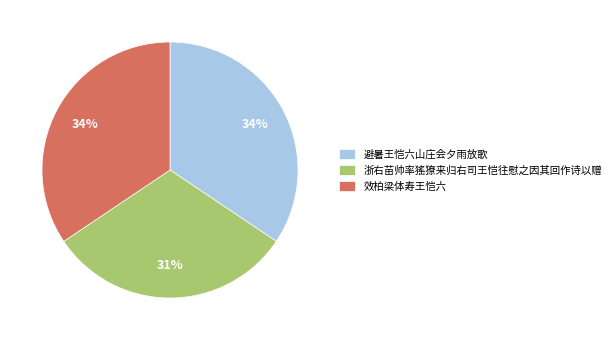

To the nearest percent, what portion does 避暑王恺六山庄会夕雨放歌 represent?

34%